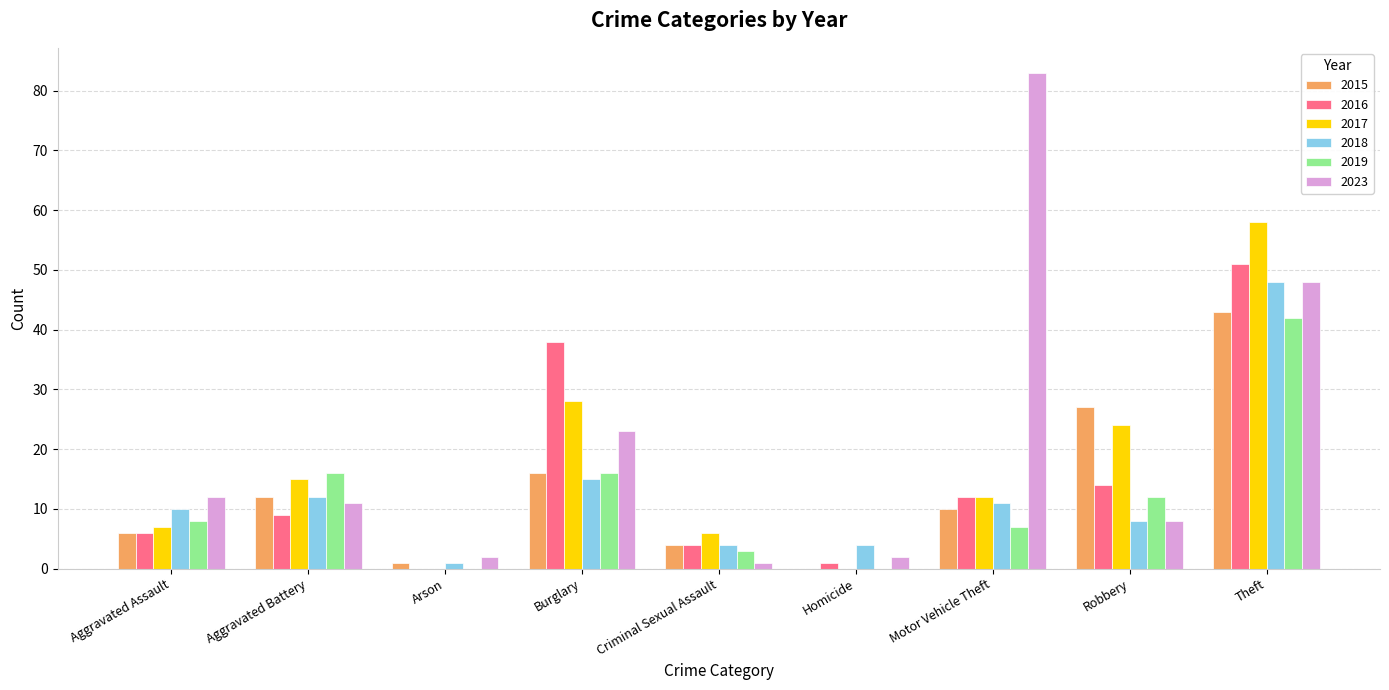

Reading left to right, extract all data points from this chart.

2015: 6	12	1	16	4	0	10	27	43
2016: 6	9	0	38	4	1	12	14	51
2017: 7	15	0	28	6	0	12	24	58
2018: 10	12	1	15	4	4	11	8	48
2019: 8	16	0	16	3	0	7	12	42
2023: 12	11	2	23	1	2	83	8	48